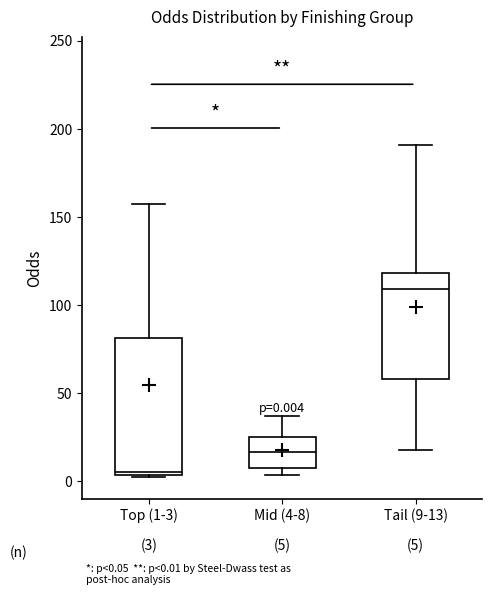

Which box is the tallest, from its lower edge to its upper edge?

Top (1-3)